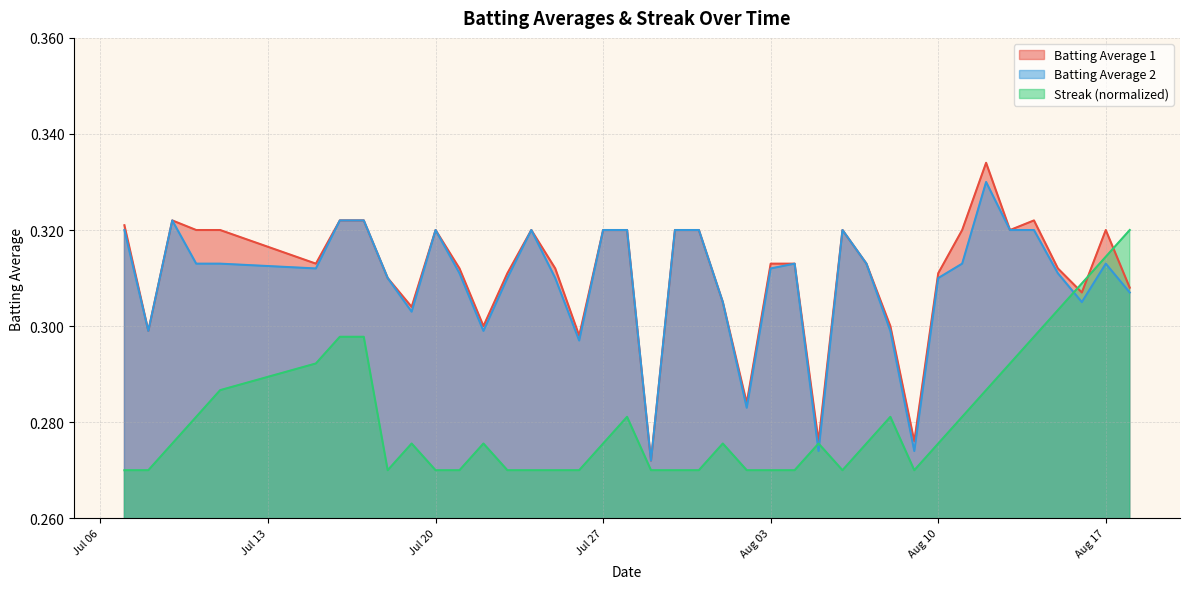

What is the difference between the maximum and minimum values in the Batting Average 1 series?

0.1